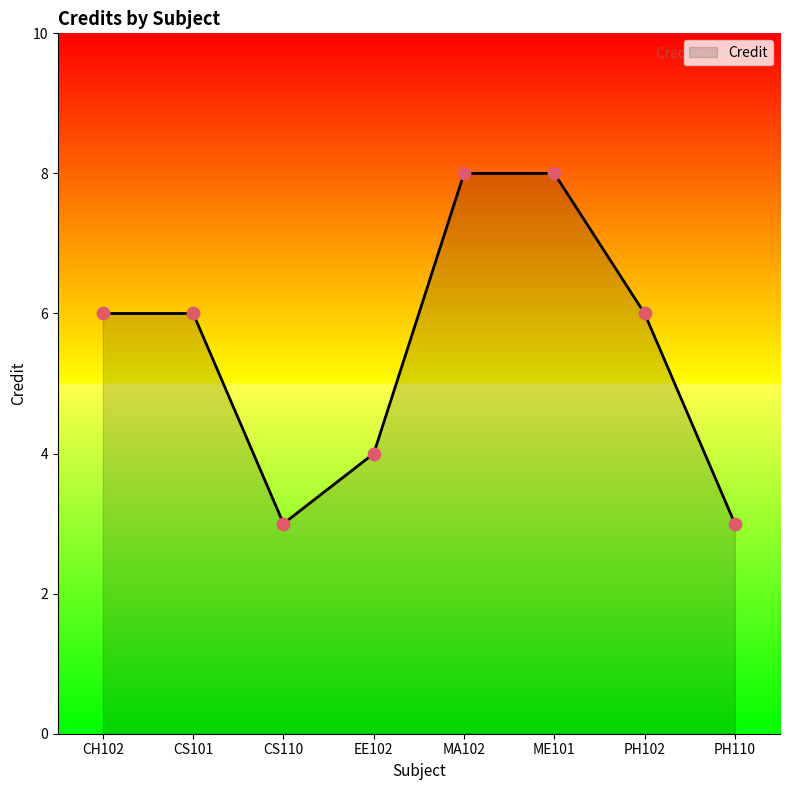

Approximately how many times larger is the value at ME101 compared to CS101?

1.3